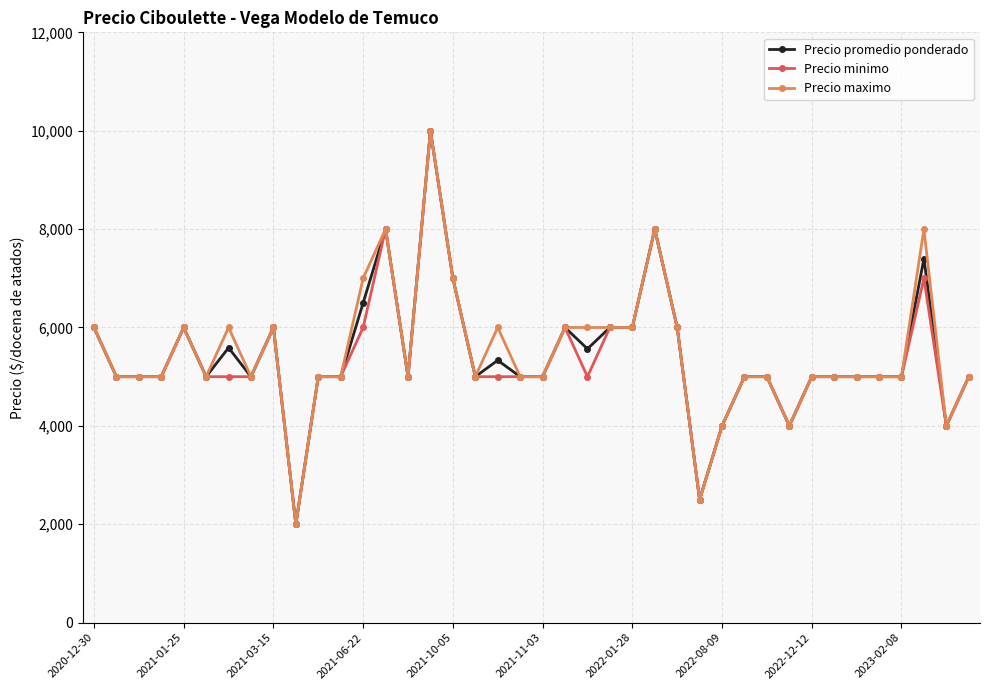

What is the lowest value of the Precio maximo series?

2000